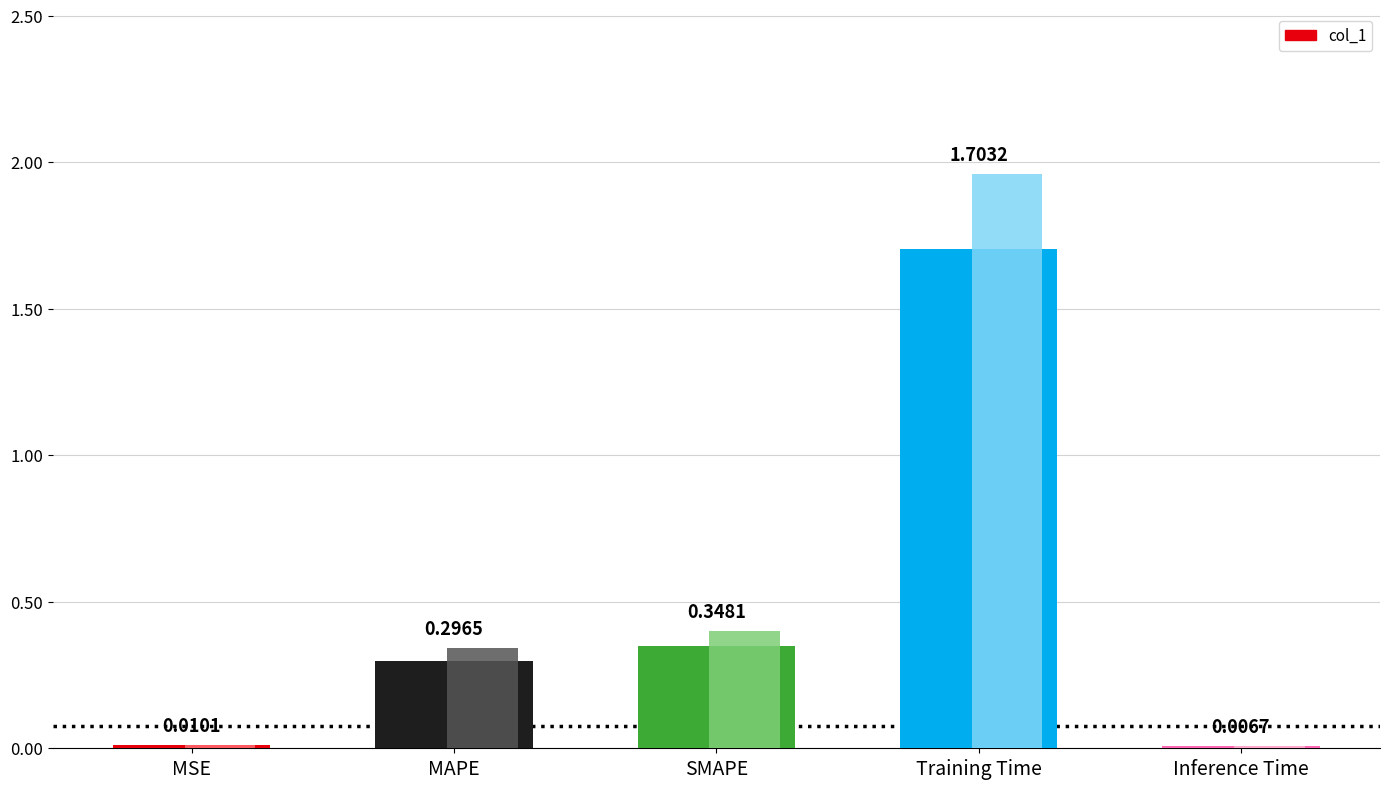

Reading right to left, transcribe all the data shown in this chart.

0.0	1.7	0.3	0.3	0.0